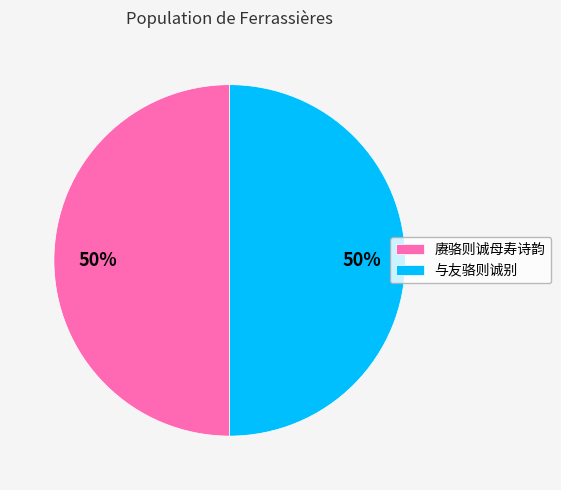

To the nearest percent, what percentage of the pie is 赓骆则诚母寿诗韵?

50%